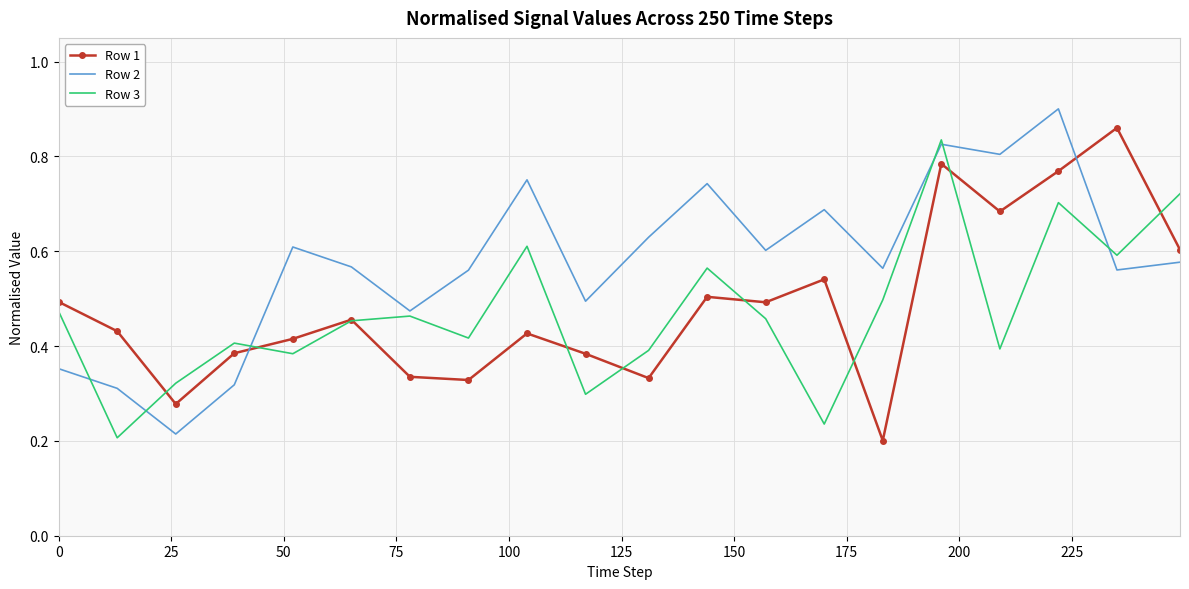

Rank the series by their maximum value, from highest to lowest.

Row 2, Row 1, Row 3